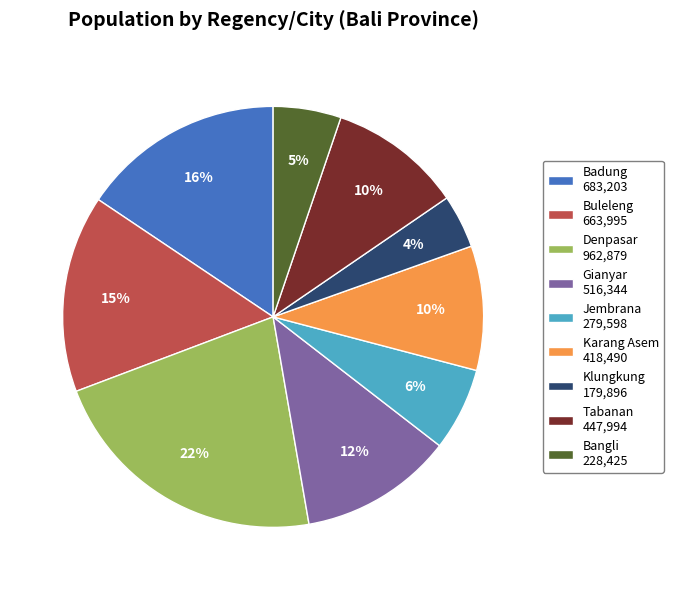

Is the sum of Badung and Buleleng greater than half?

No